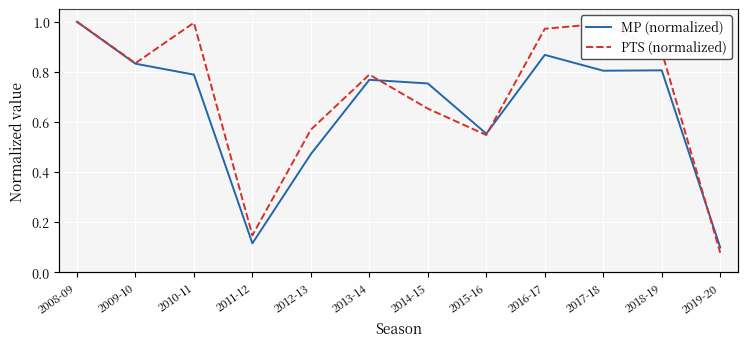

Where is the first local maximum for MP (normalized)?

2013-14